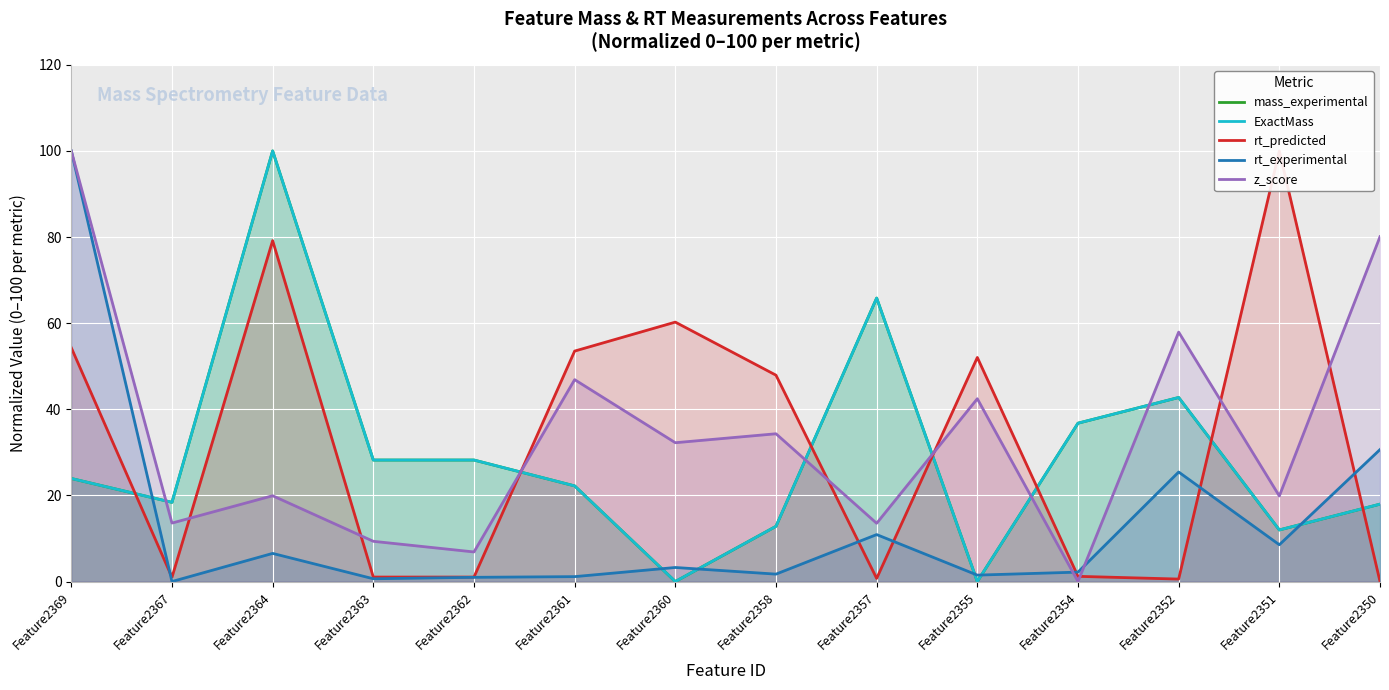

Reading left to right, what are all the values shown in this chart?

mass_experimental: Feature2369=23.9	Feature2367=18.4	Feature2364=100.0	Feature2363=28.2	Feature2362=28.2	Feature2361=22.2	Feature2360=0.0	Feature2358=12.8	Feature2357=65.8	Feature2355=0.0	Feature2354=36.8	Feature2352=42.7	Feature2351=12.0	Feature2350=18.0
ExactMass: Feature2369=23.9	Feature2367=18.4	Feature2364=100.0	Feature2363=28.2	Feature2362=28.2	Feature2361=22.2	Feature2360=0.0	Feature2358=12.8	Feature2357=65.8	Feature2355=0.0	Feature2354=36.8	Feature2352=42.7	Feature2351=12.0	Feature2350=18.0
rt_predicted: Feature2369=54.3	Feature2367=1.0	Feature2364=79.2	Feature2363=1.0	Feature2362=1.0	Feature2361=53.5	Feature2360=60.2	Feature2358=47.9	Feature2357=0.7	Feature2355=52.0	Feature2354=1.2	Feature2352=0.6	Feature2351=100.0	Feature2350=0.0
rt_experimental: Feature2369=100.0	Feature2367=0.0	Feature2364=6.5	Feature2363=0.6	Feature2362=1.0	Feature2361=1.1	Feature2360=3.3	Feature2358=1.7	Feature2357=10.9	Feature2355=1.5	Feature2354=2.2	Feature2352=25.4	Feature2351=8.5	Feature2350=30.6
z_score: Feature2369=100.0	Feature2367=13.6	Feature2364=19.9	Feature2363=9.3	Feature2362=6.9	Feature2361=46.9	Feature2360=32.2	Feature2358=34.3	Feature2357=13.5	Feature2355=42.5	Feature2354=0.0	Feature2352=57.9	Feature2351=19.9	Feature2350=80.1